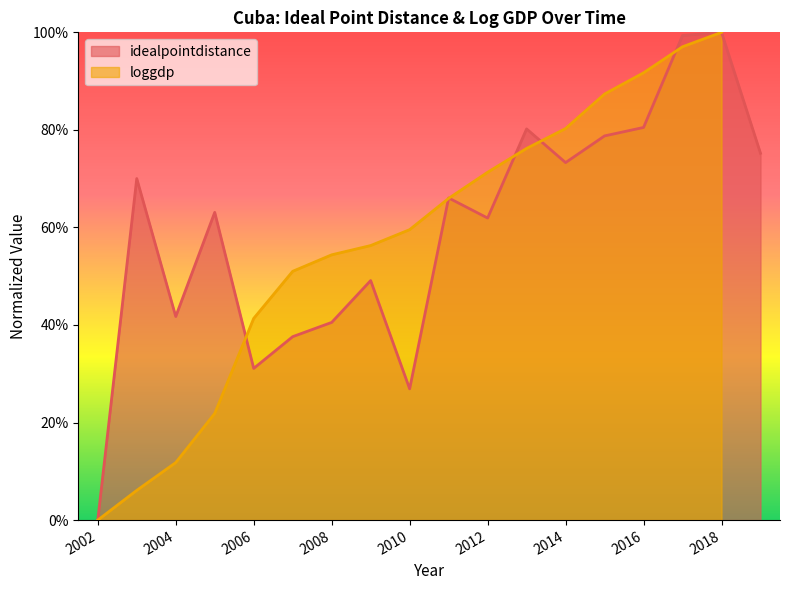

True or false: the data shows 0.8 at 2016.

True